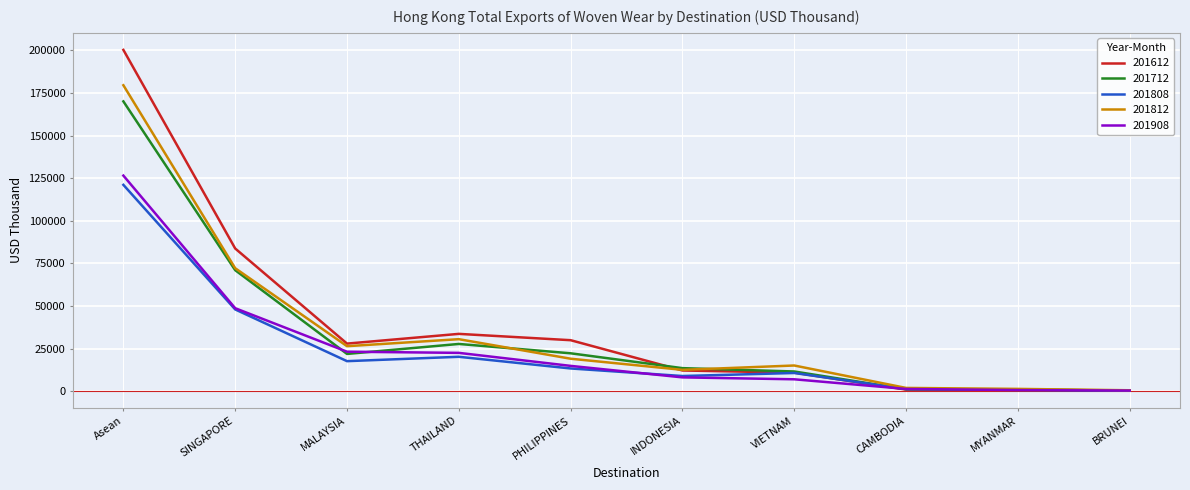

How many values in the 201712 series are below 21841?

5